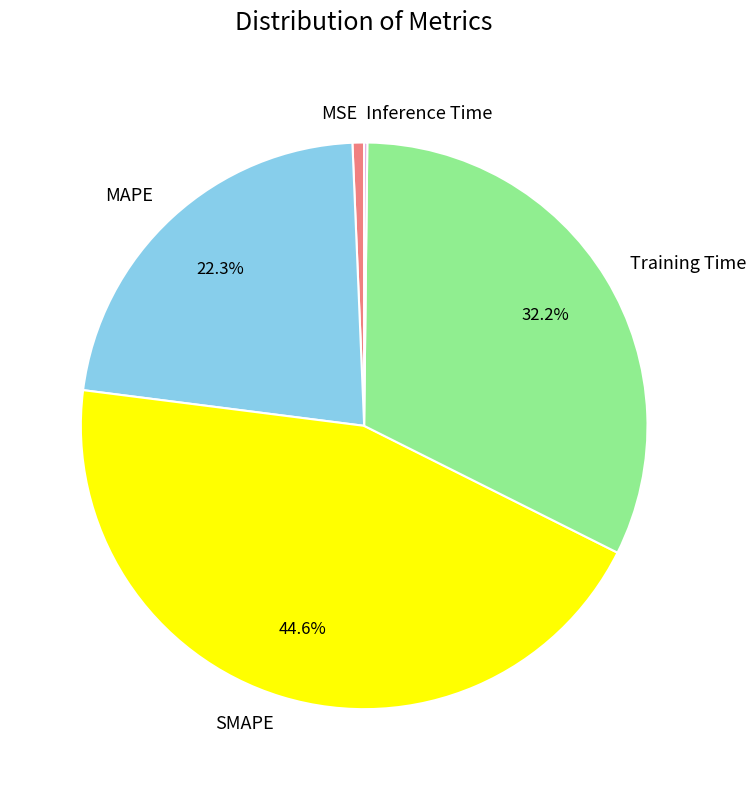

Between Training Time and MSE, which is larger?

Training Time